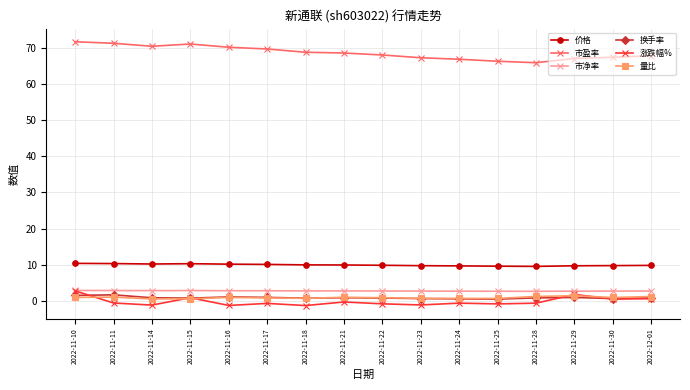

Read the 价格 value at 2022-11-16.

10.2